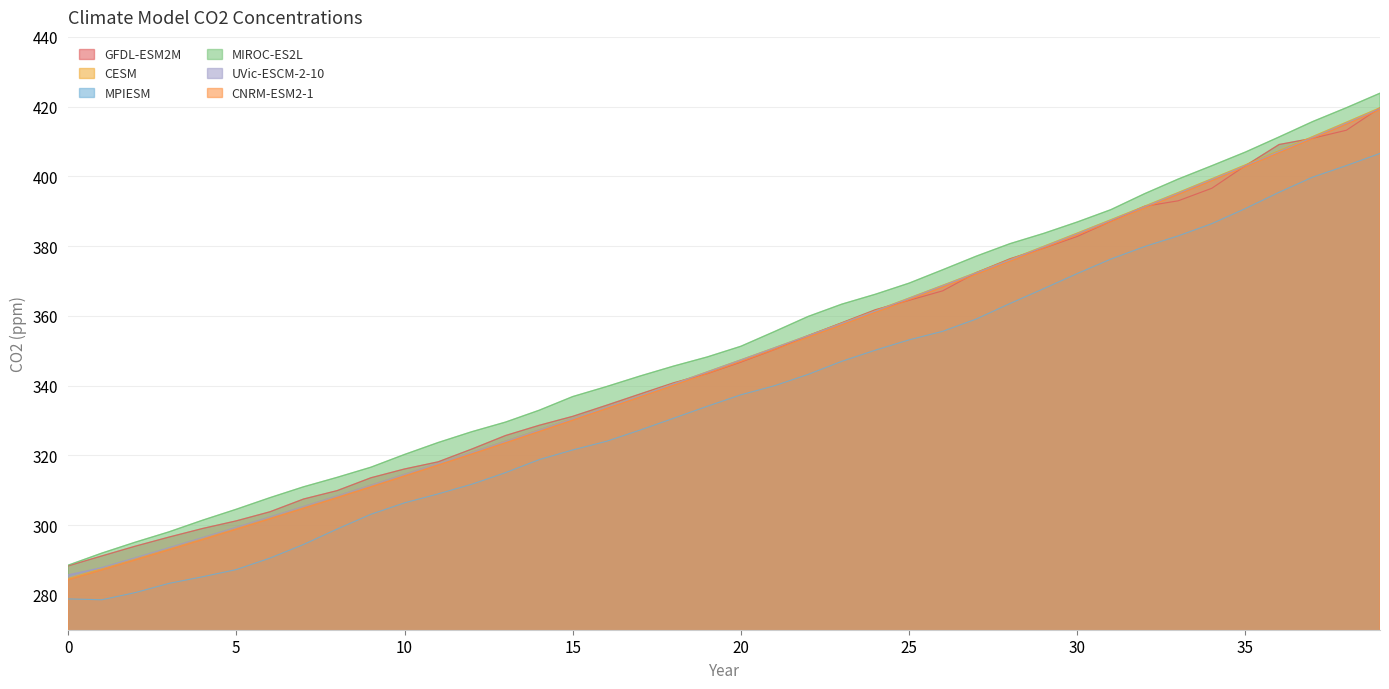

The GFDL-ESM2M series shows 354.3 at 22. True or false?

True